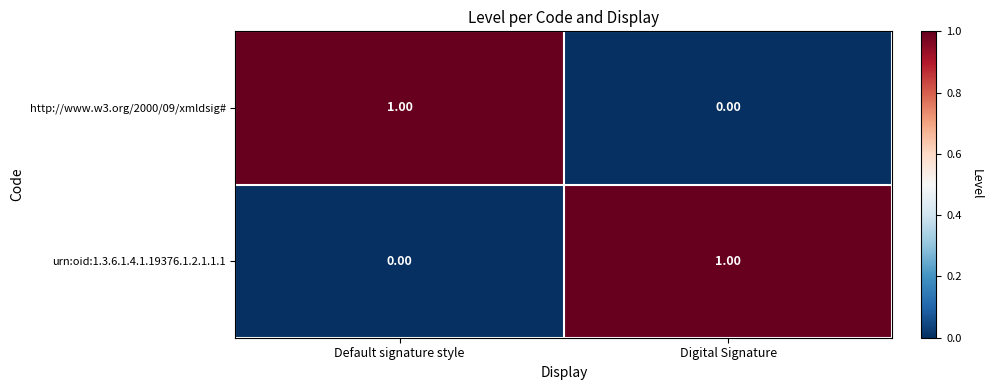

List the labels in order of urn:oid:1.3.6.1.4.1.19376.1.2.1.1.1 value, smallest first.

Default signature style, Digital Signature